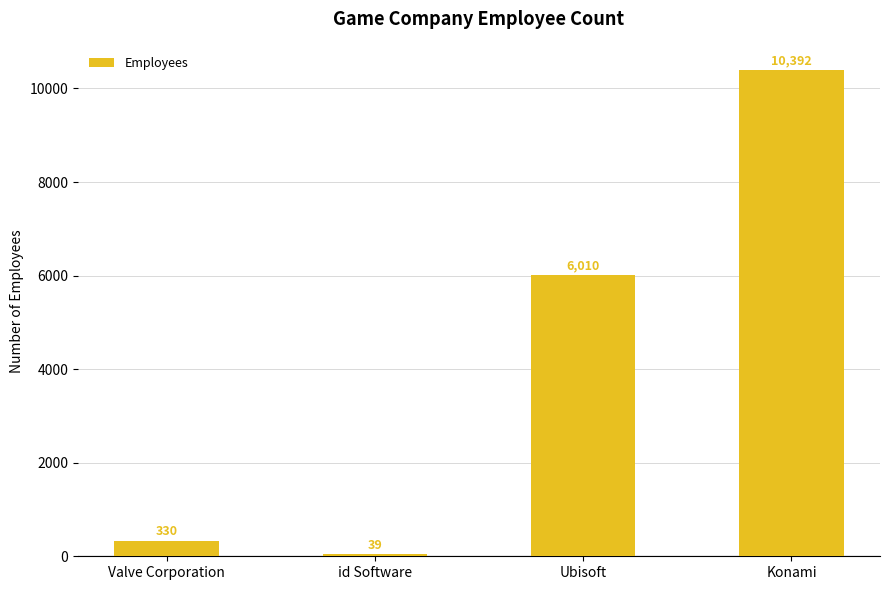

Which label corresponds to the smallest value in the chart?

id Software